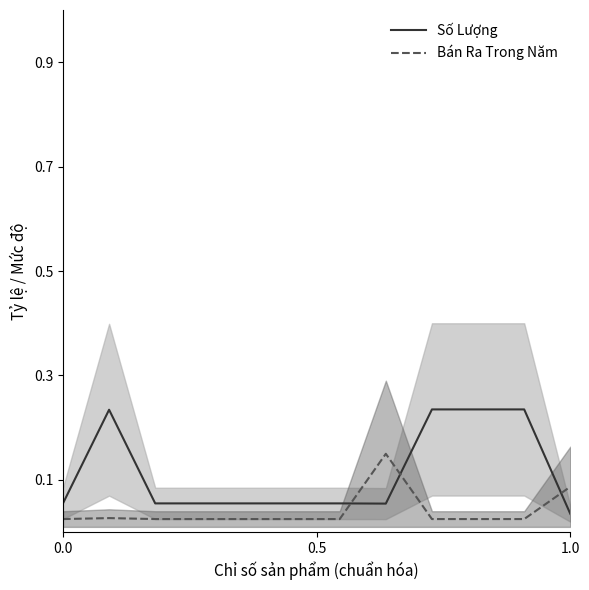

What is the difference between the second highest and minimum values in the Bán Ra Trong Năm series?

0.1